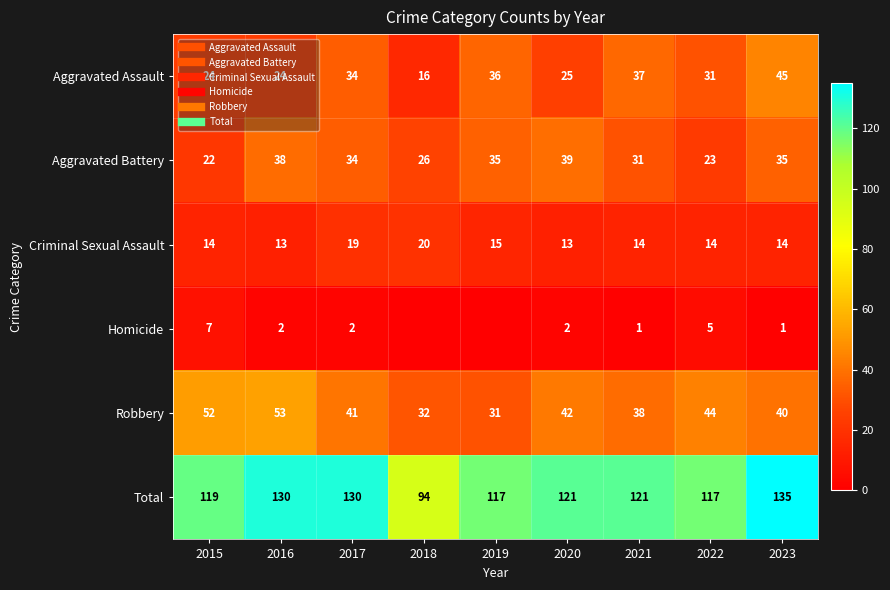

Which series has the largest total across all categories?

Total